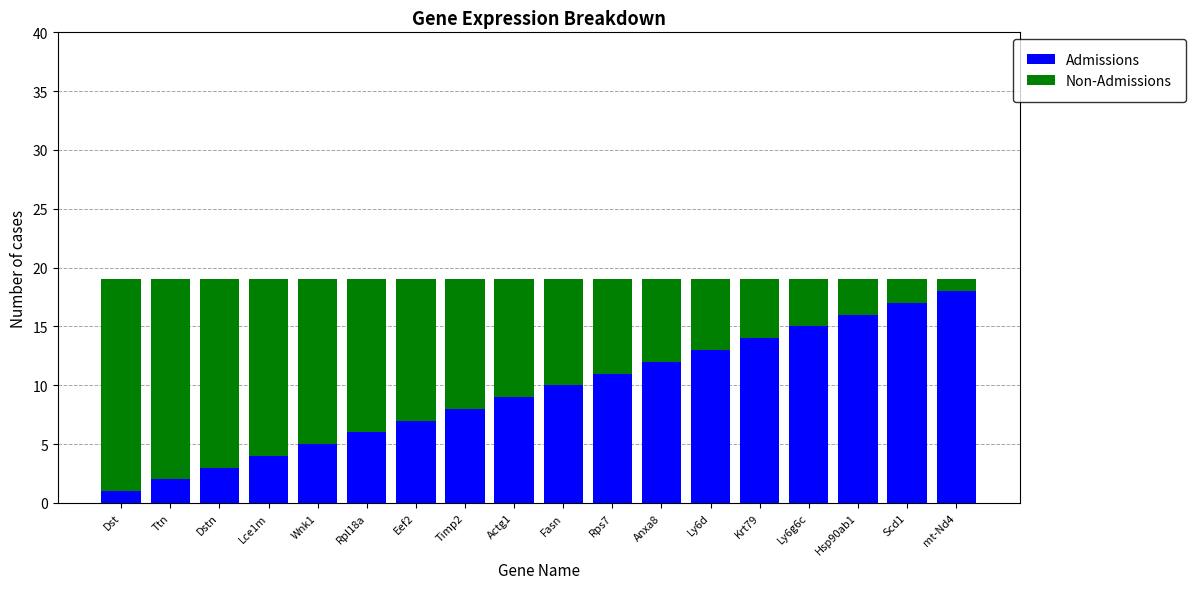

What is the total value across all series at Ly6g6c?

19